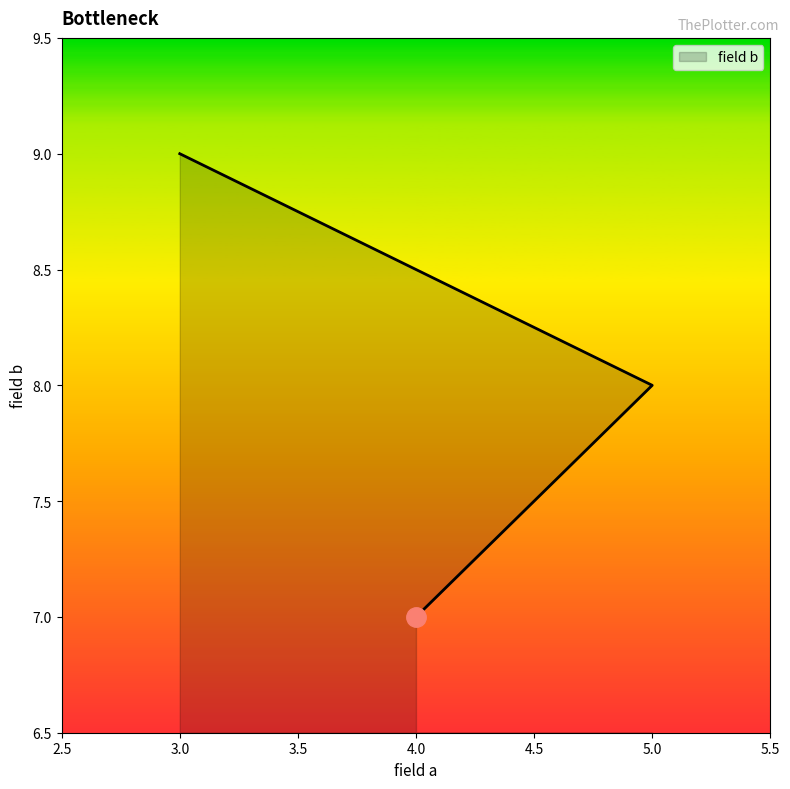

What is the change in value from 5 to 3?

+1